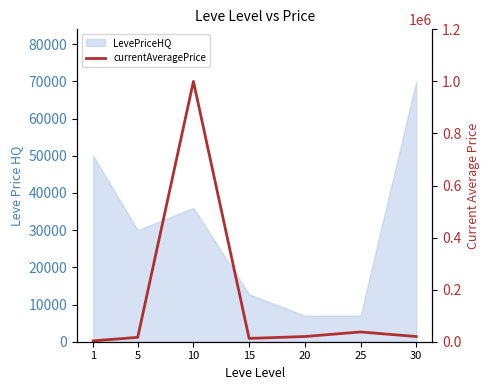

List the labels in order of value, largest first.

10, 25, 30, 20, 5, 15, 1